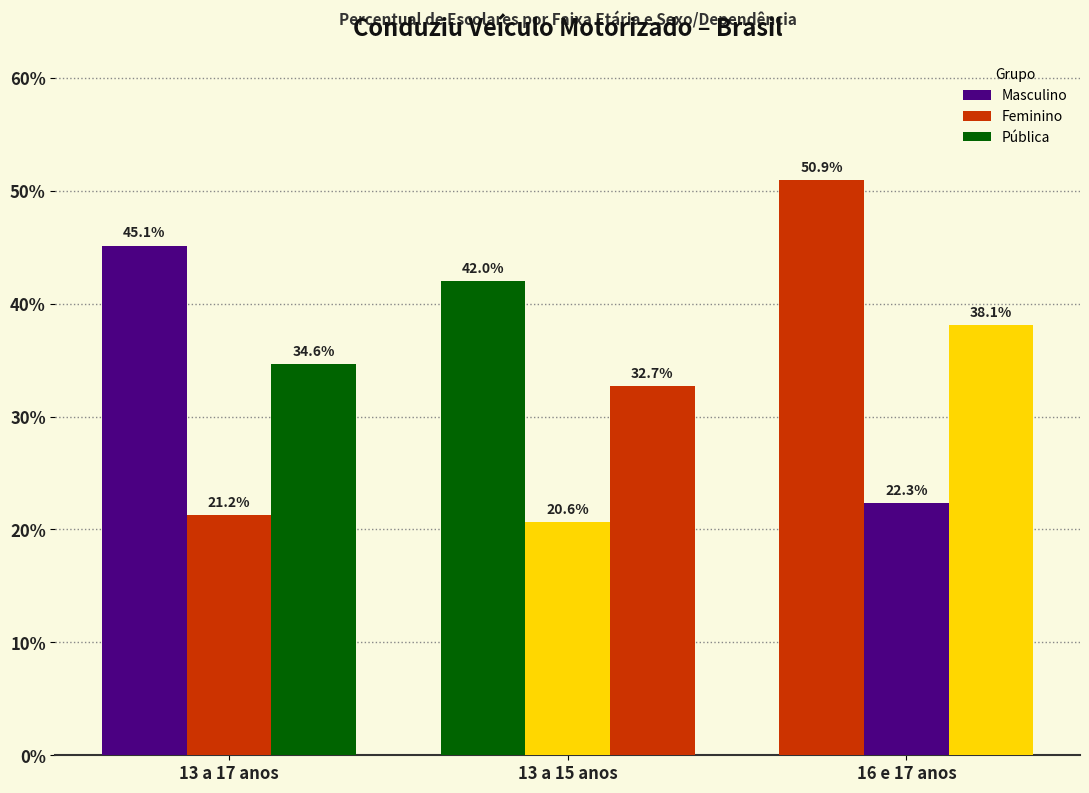

Which category has the highest value across all series?

16 e 17 anos